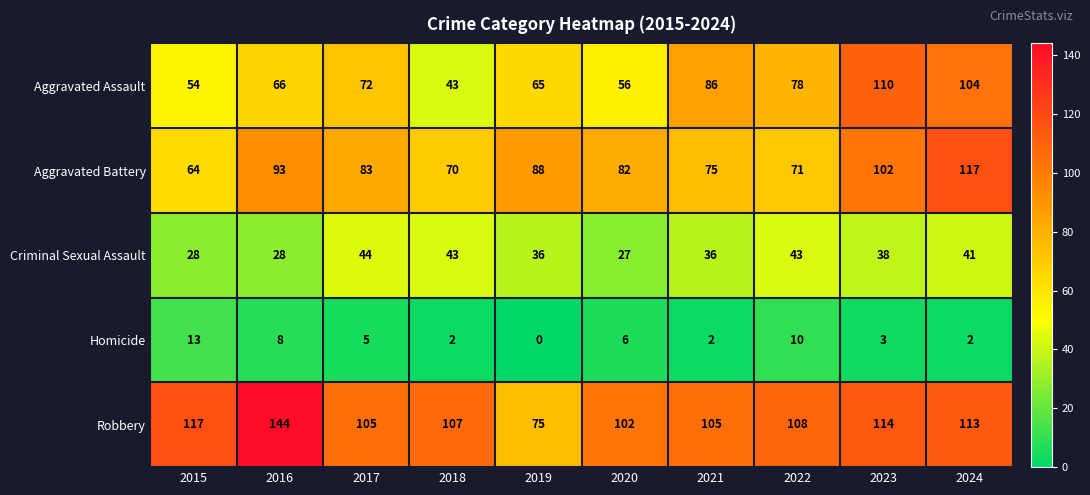

Is it true that Aggravated Battery equals 88 at 2019?

True